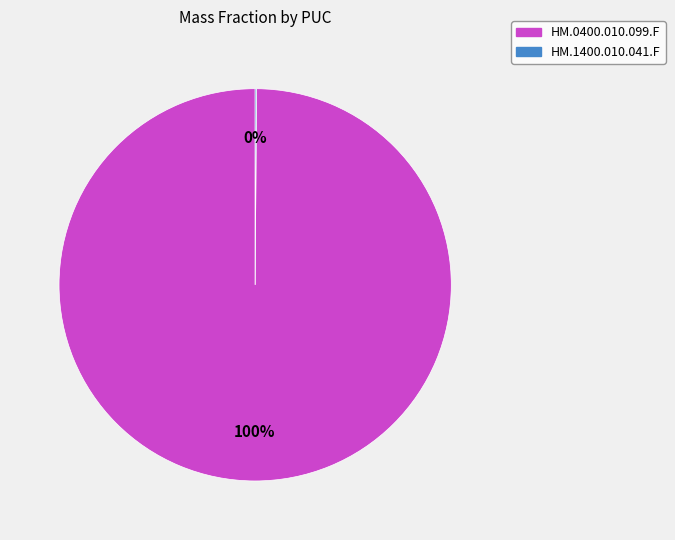

Is there any slice that represents more than half of the pie?

Yes